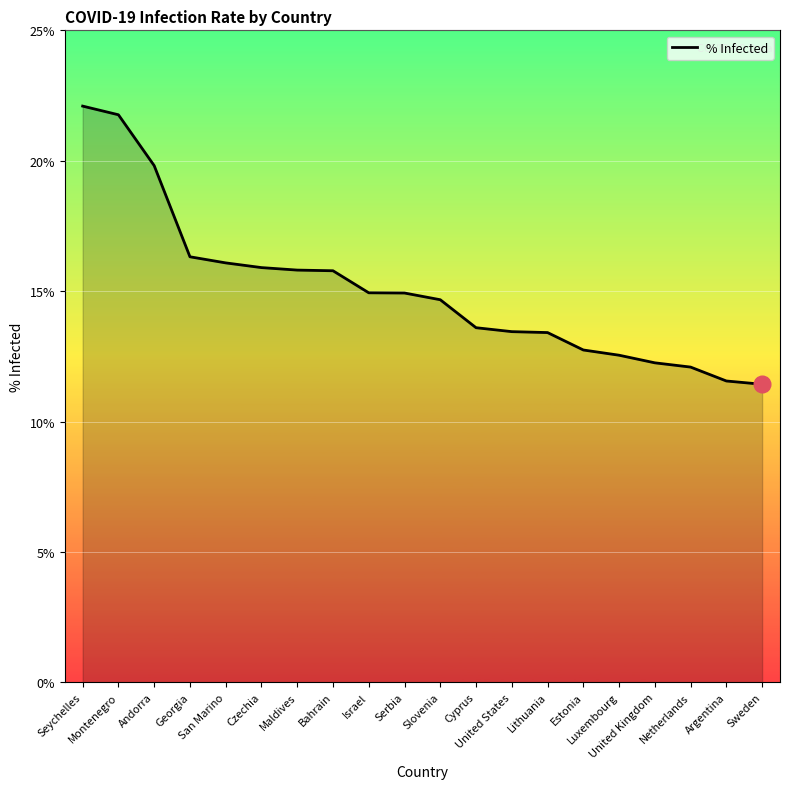

What is the difference between the maximum and minimum values?

10.7